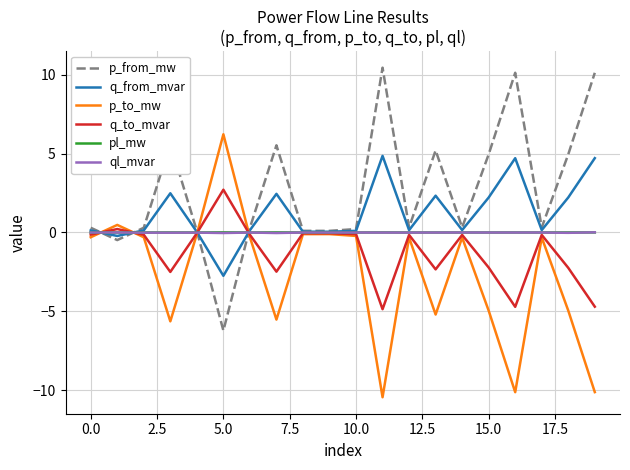

How many categories are shown in the chart?

20